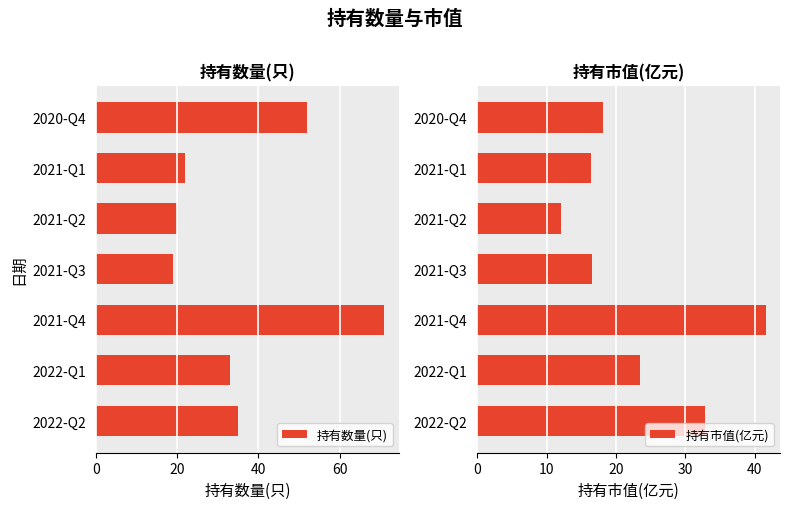

List the series in order of their peak value, lowest first.

持有市值(亿元), 持有数量(只)